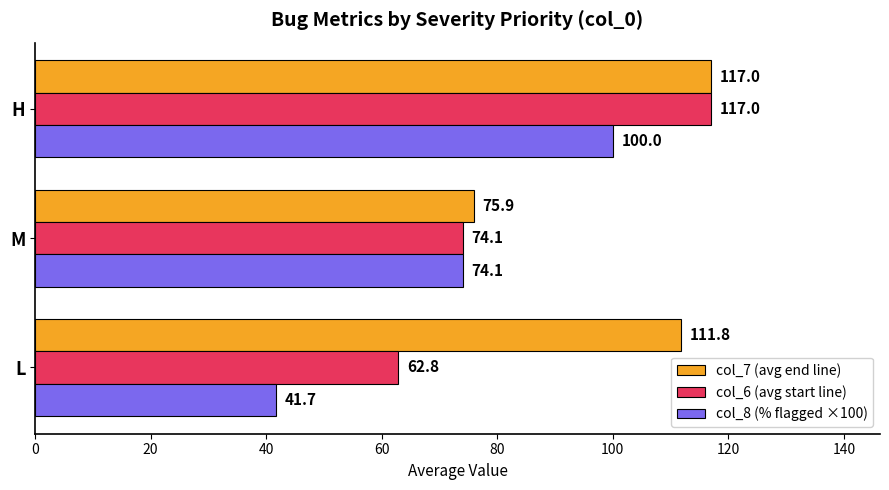

What is the sum of the col_8 (% flagged ×100) values at H and M?

174.1